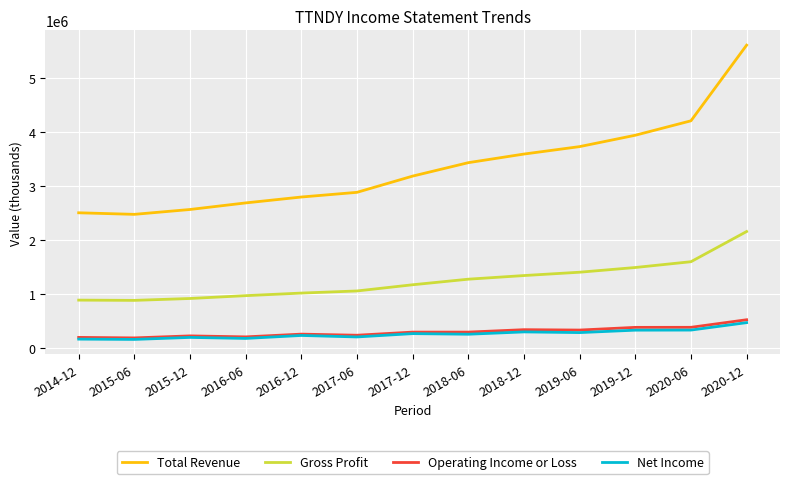

What is the lowest value of the Net Income series?

158700